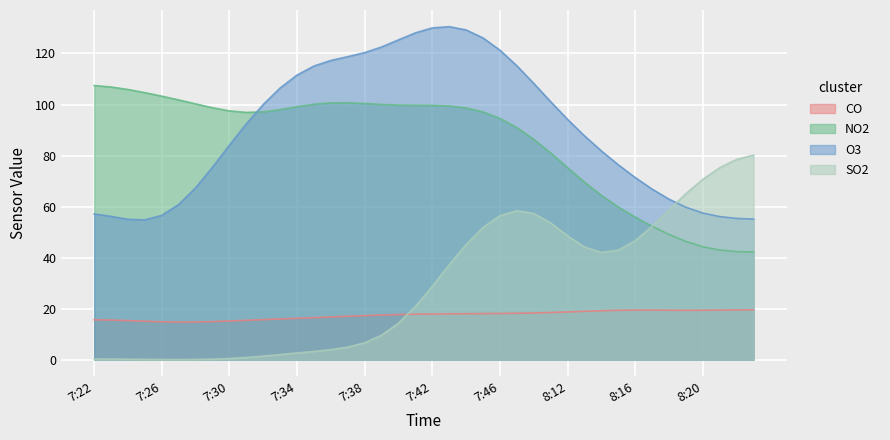

Is it true that O3 equals 58 at 7:23?

True